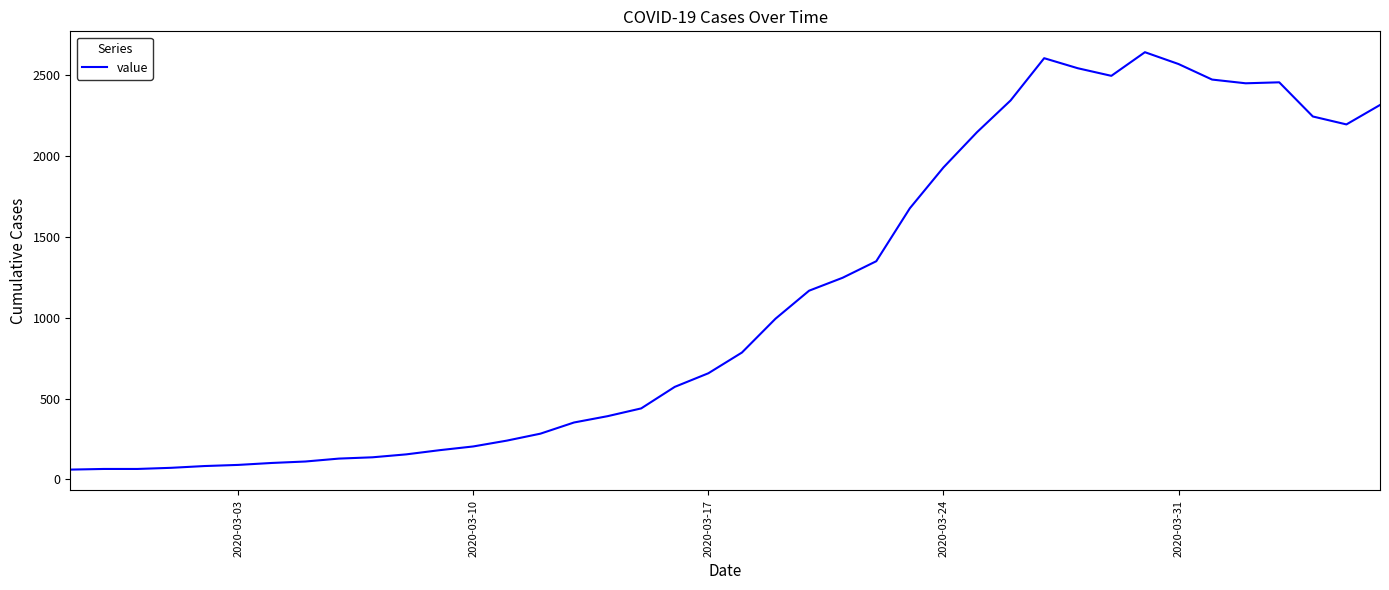

What is the maximum value shown in the chart?

2639